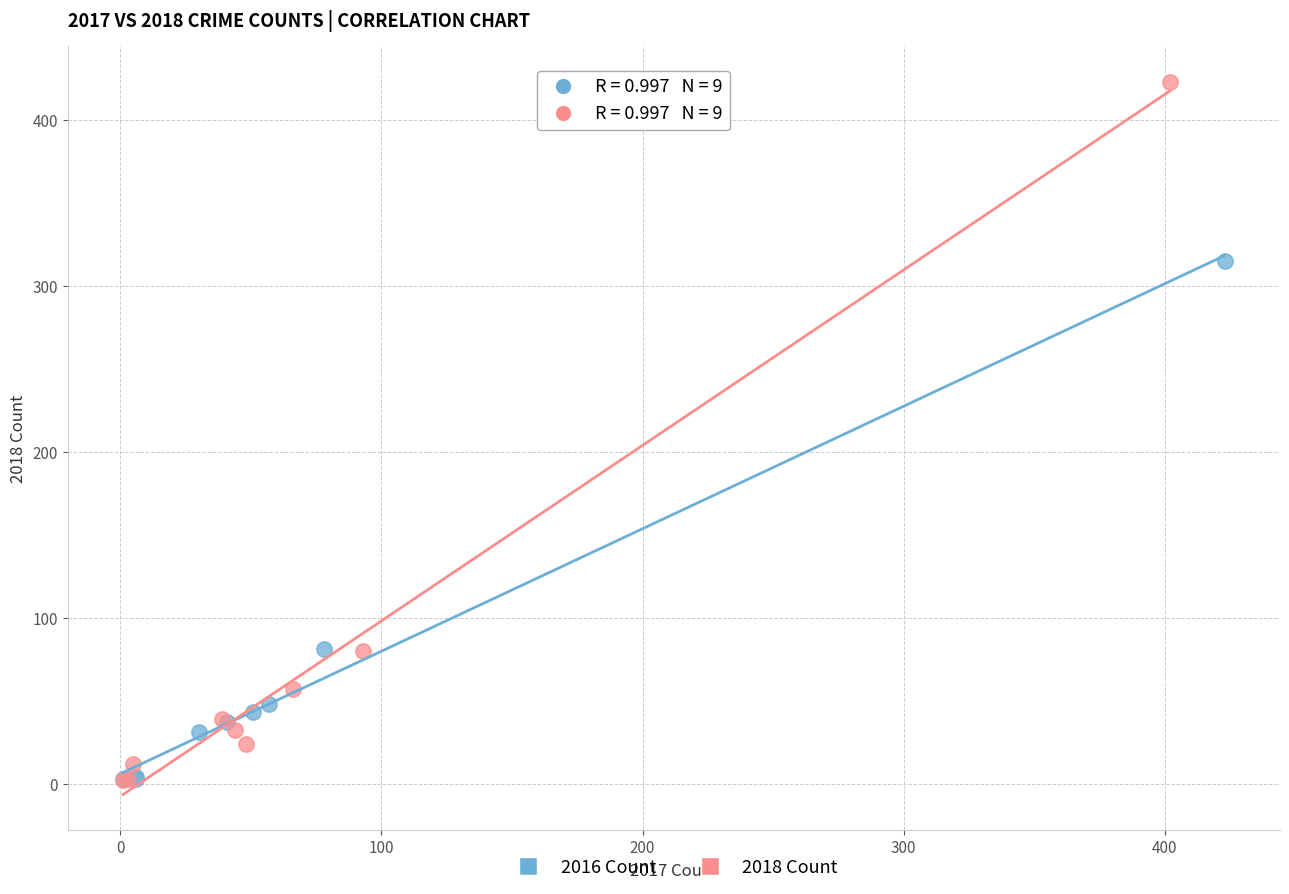

What are all the series names shown in the legend?

2016 Count, 2018 Count